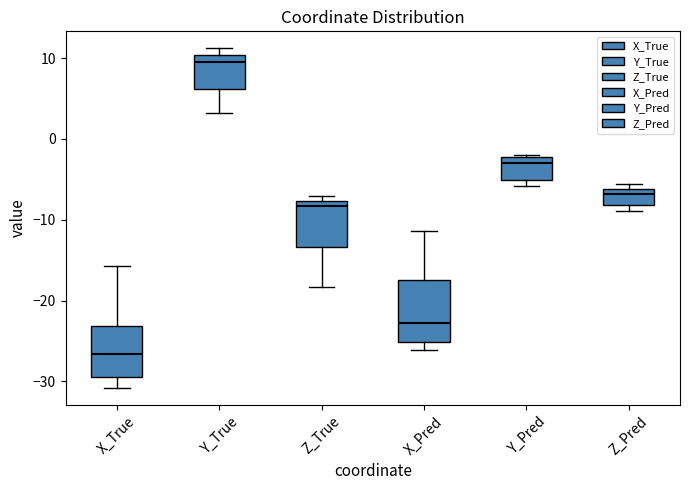

Which box has the lowest median line?

X_True